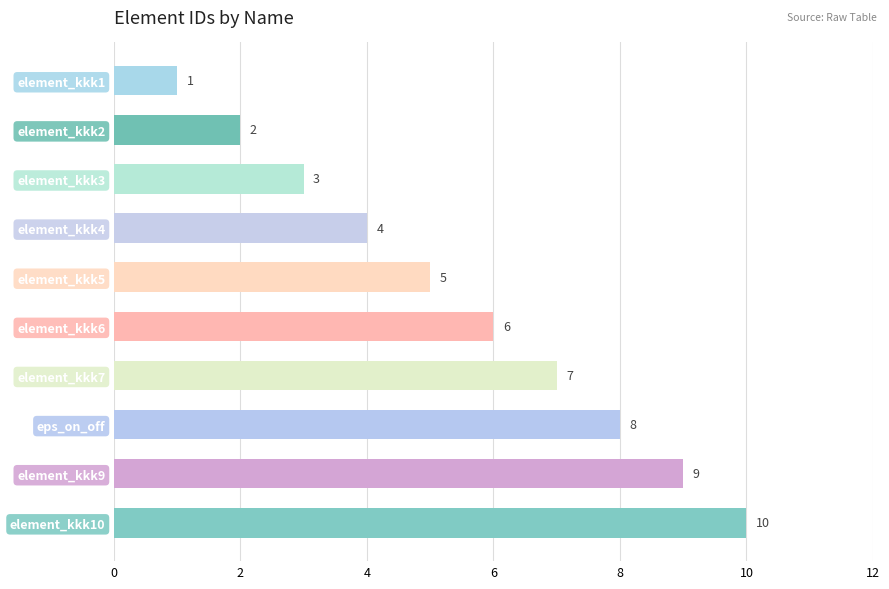

What is the approximate value at element_kkk4?

4